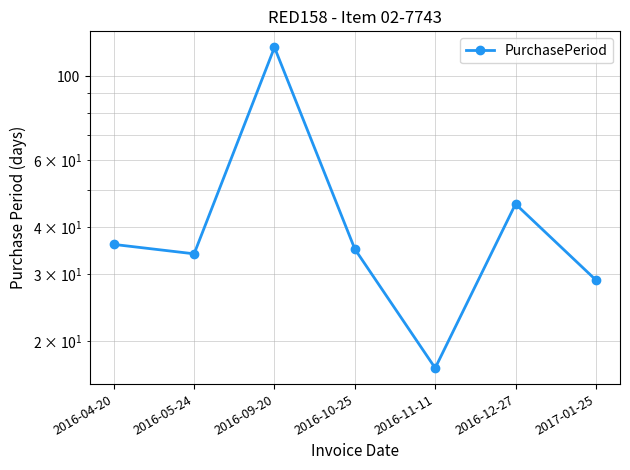

List the labels in order of value, smallest first.

2016-11-11, 2017-01-25, 2016-05-24, 2016-10-25, 2016-04-20, 2016-12-27, 2016-09-20